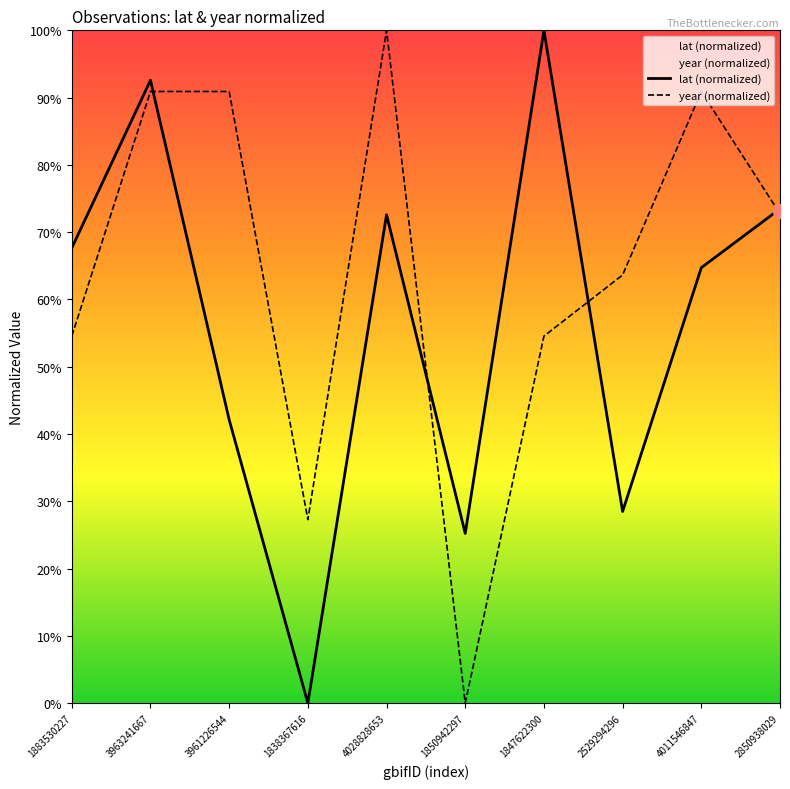

True or false: lat (normalized) has a value of 64.7 at 4011546847.

True